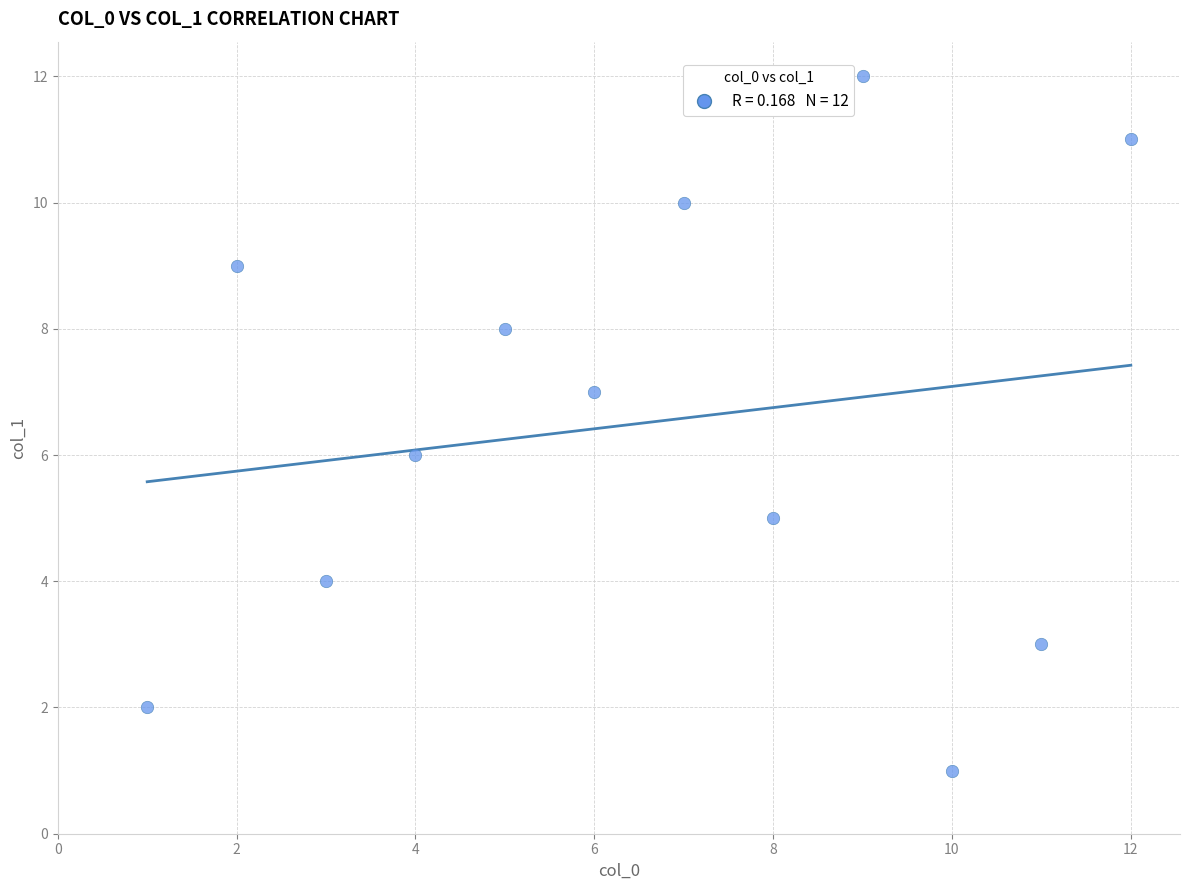

What is the average X value?

6